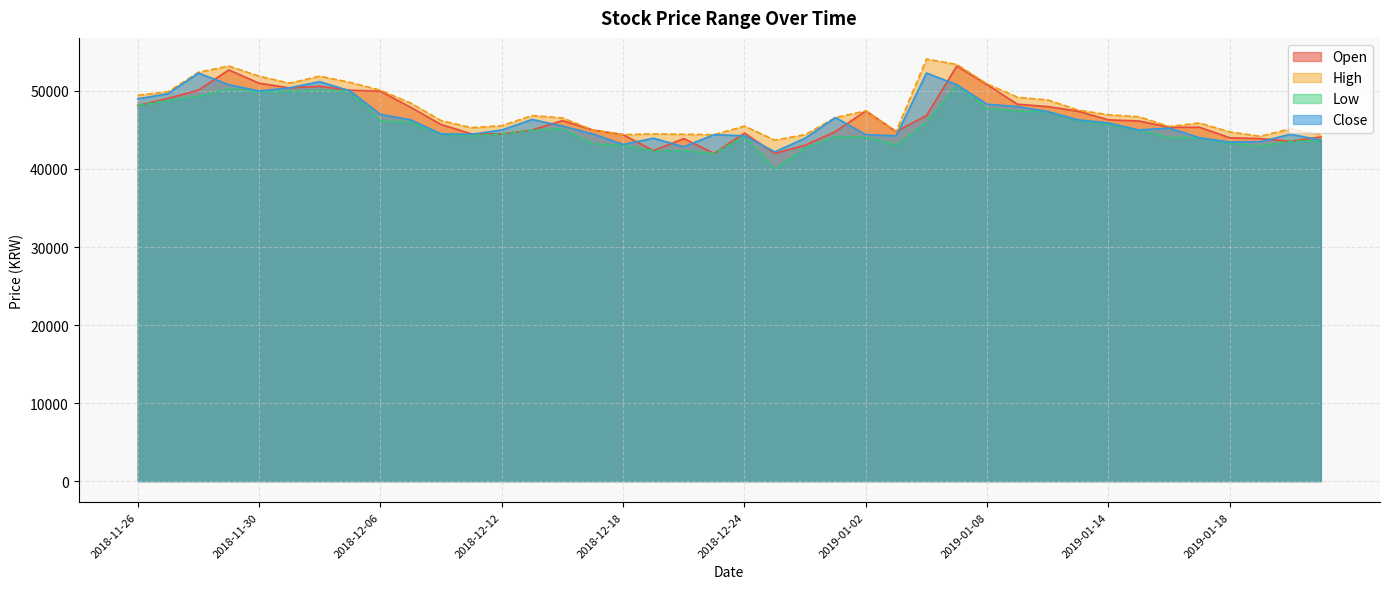

At which label is Open closest to 47600?

2019-01-02